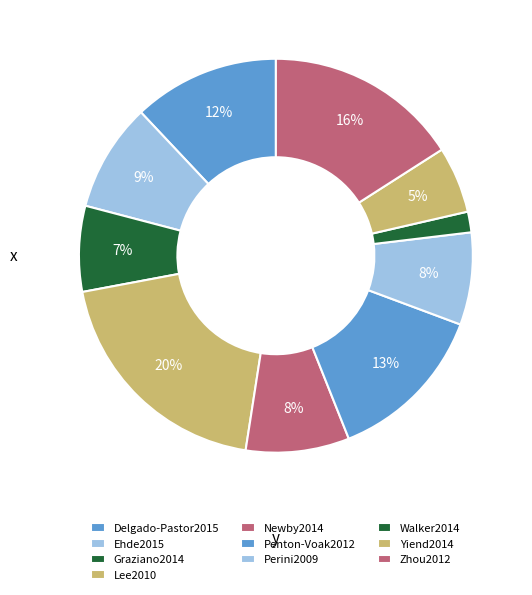

To the nearest percent, what percentage of the pie is Ehde2015?

9%